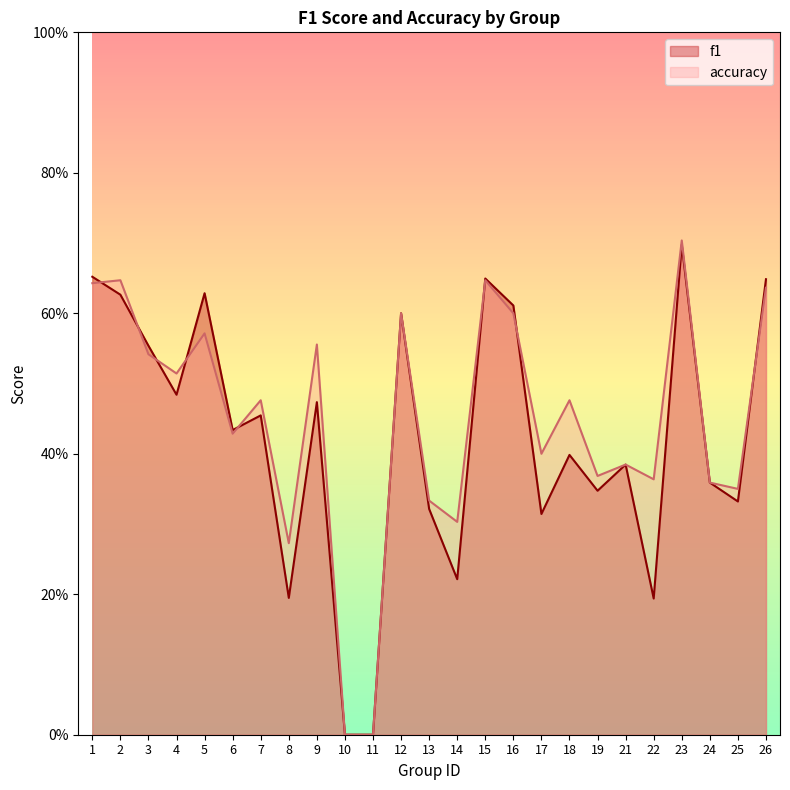

Reading right to left, extract all data points from this chart.

f1: 0.6	0.3	0.4	0.7	0.2	0.4	0.3	0.4	0.3	0.6	0.6	0.2	0.3	0.6	0.0	0.0	0.5	0.2	0.5	0.4	0.6	0.5	0.6	0.6	0.7
accuracy: 0.6	0.3	0.4	0.7	0.4	0.4	0.4	0.5	0.4	0.6	0.6	0.3	0.3	0.6	0.0	0.0	0.6	0.3	0.5	0.4	0.6	0.5	0.5	0.6	0.6